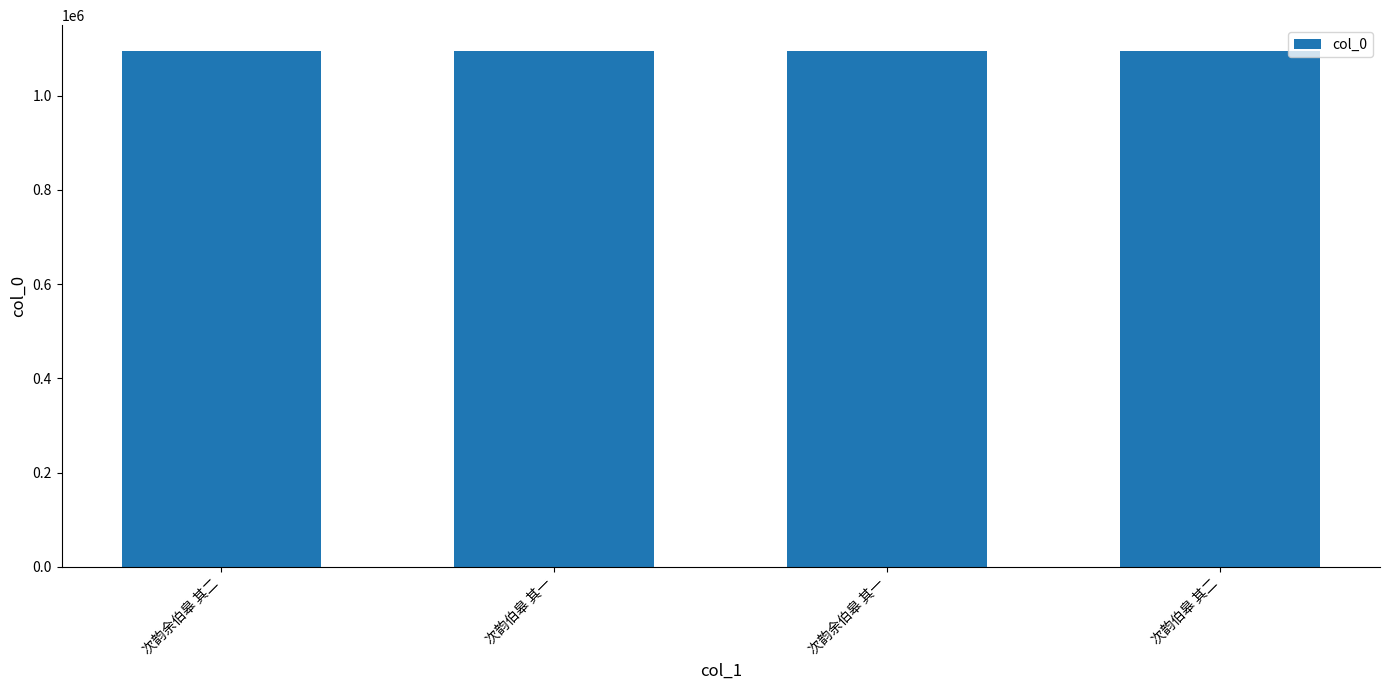

What is the sum of the values at 次韵伯皋 其一 and 次韵余伯皋 其二?

2188873